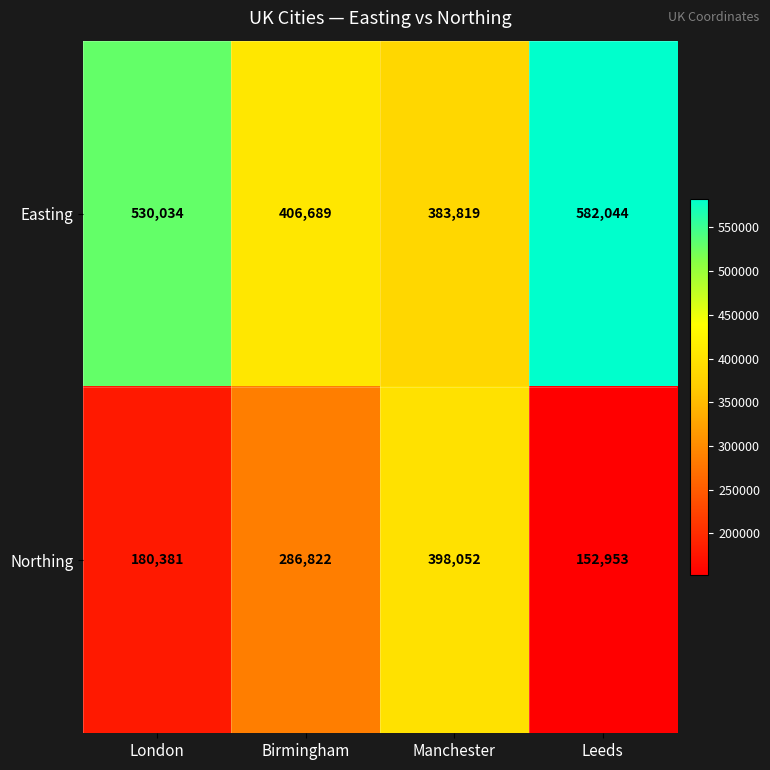

Is it true that Easting equals 156740 at Birmingham?

False